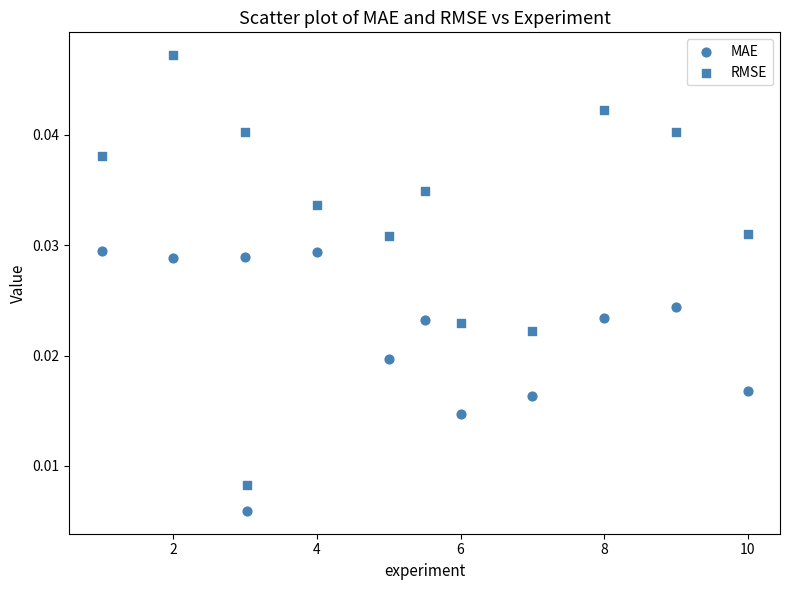

How many data points are displayed?

24